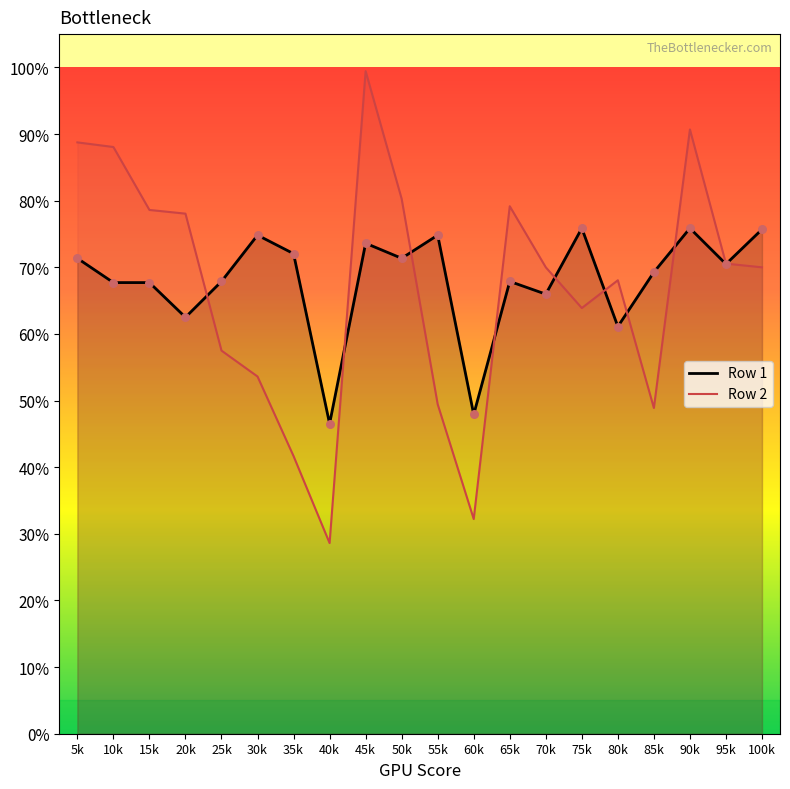

At which category is the sum across all series the highest?

45k